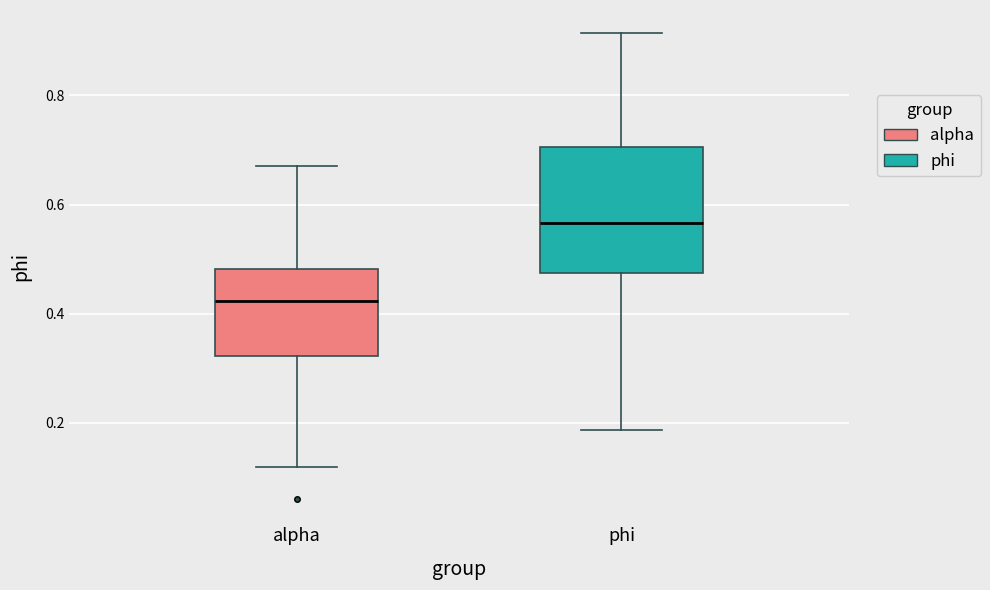

Which box is the tallest, from its lower edge to its upper edge?

phi